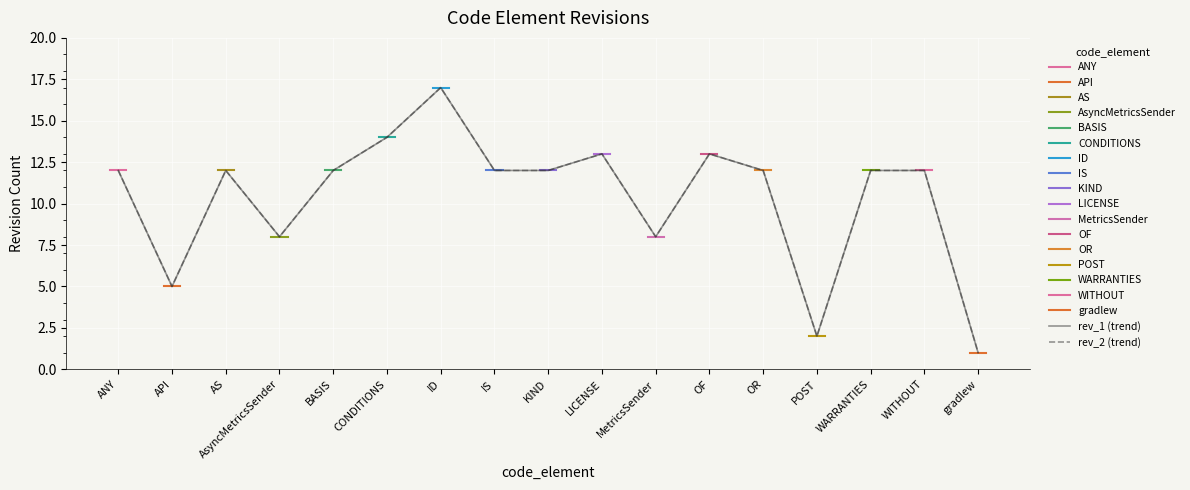

Is the value of rev_2 at OF greater than the value of rev_1 at POST?

Yes